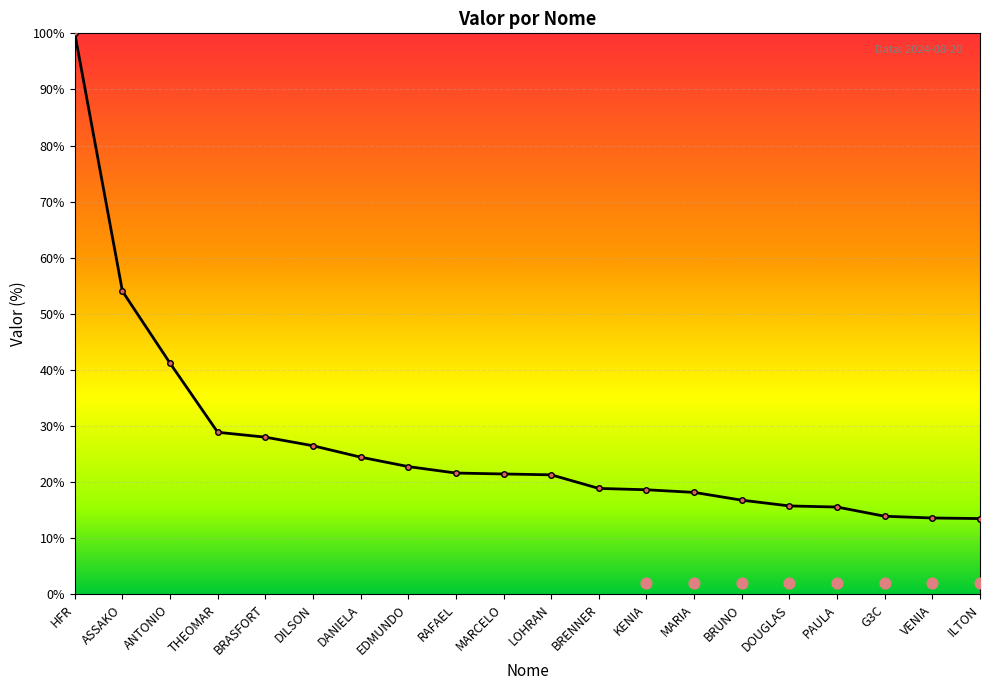

Approximately how many times larger is the value at DOUGLAS compared to DANIELA?

0.6